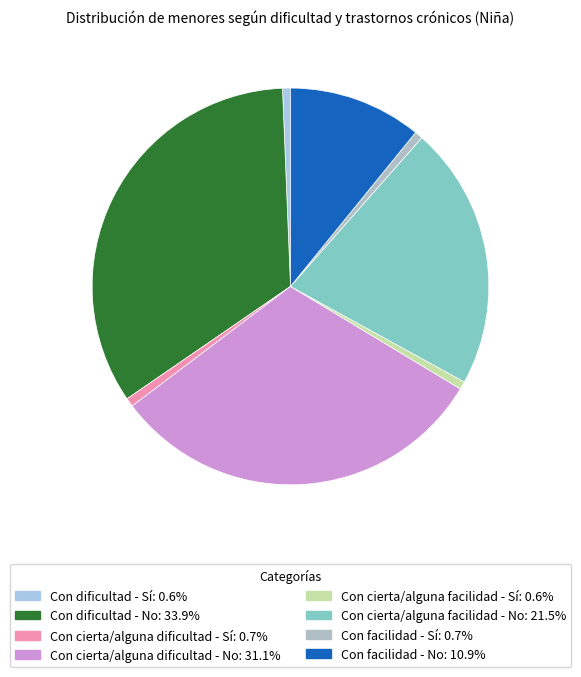

To the nearest percent, what is the difference between the Con dificultad - Sí and Con cierta/alguna facilidad - No slice percentages?

21%